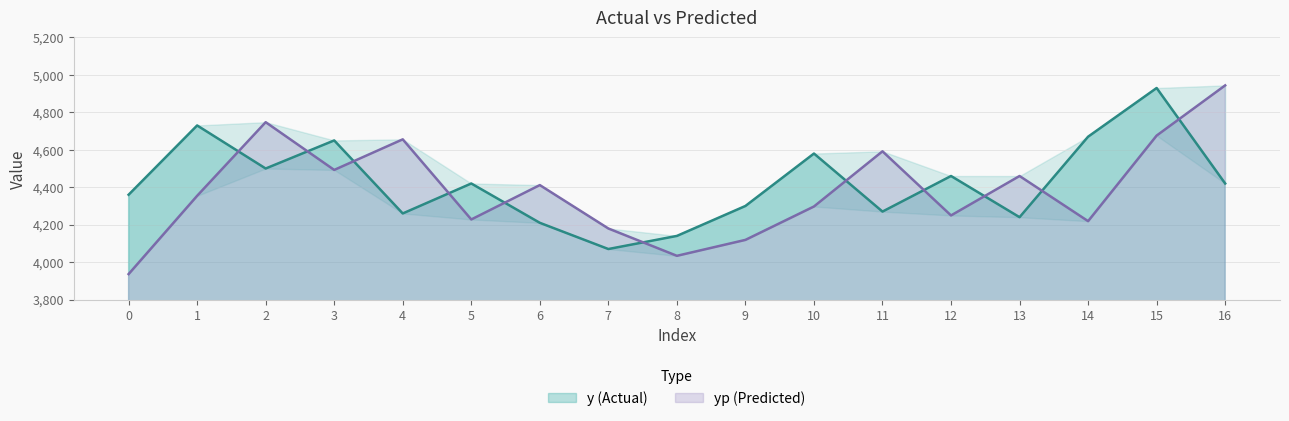

At which label is yp closest to 4440?

13